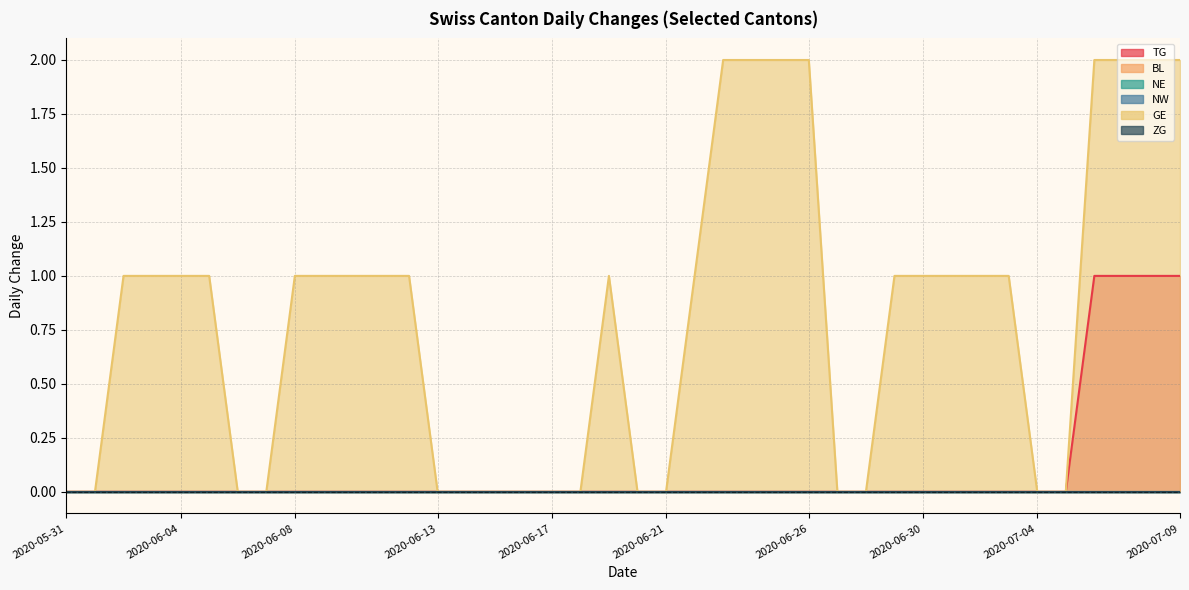

True or false: TG and NW intersect in this chart.

False